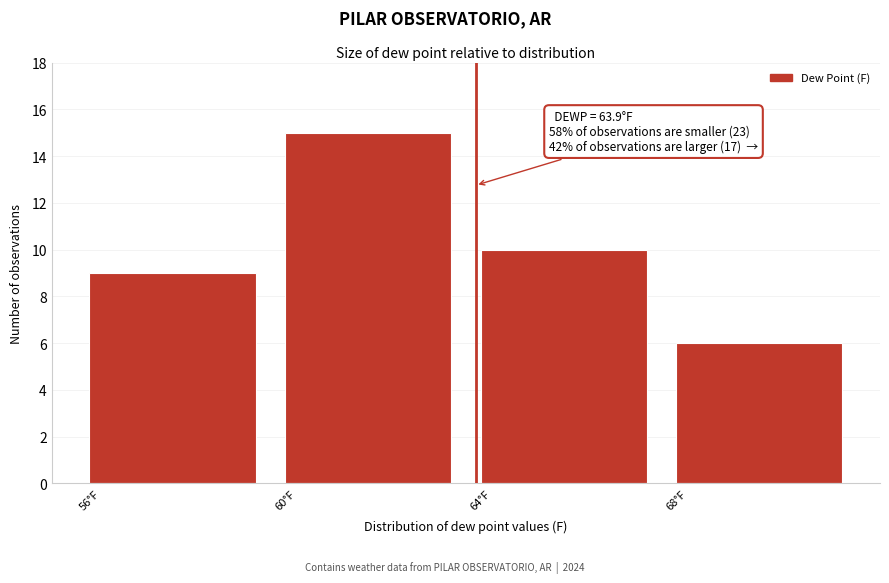

Which range on the x-axis has the tallest bar?

60 to 64